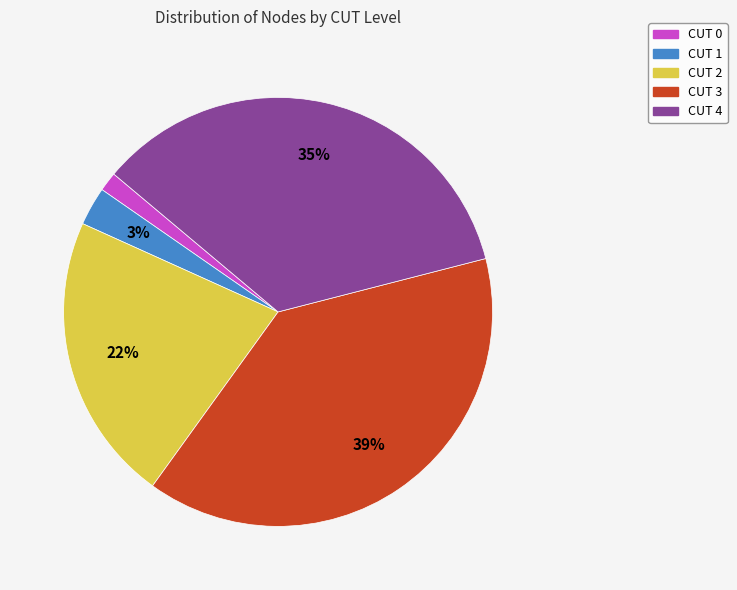

Is the sum of CUT 4 and CUT 3 greater than half?

Yes